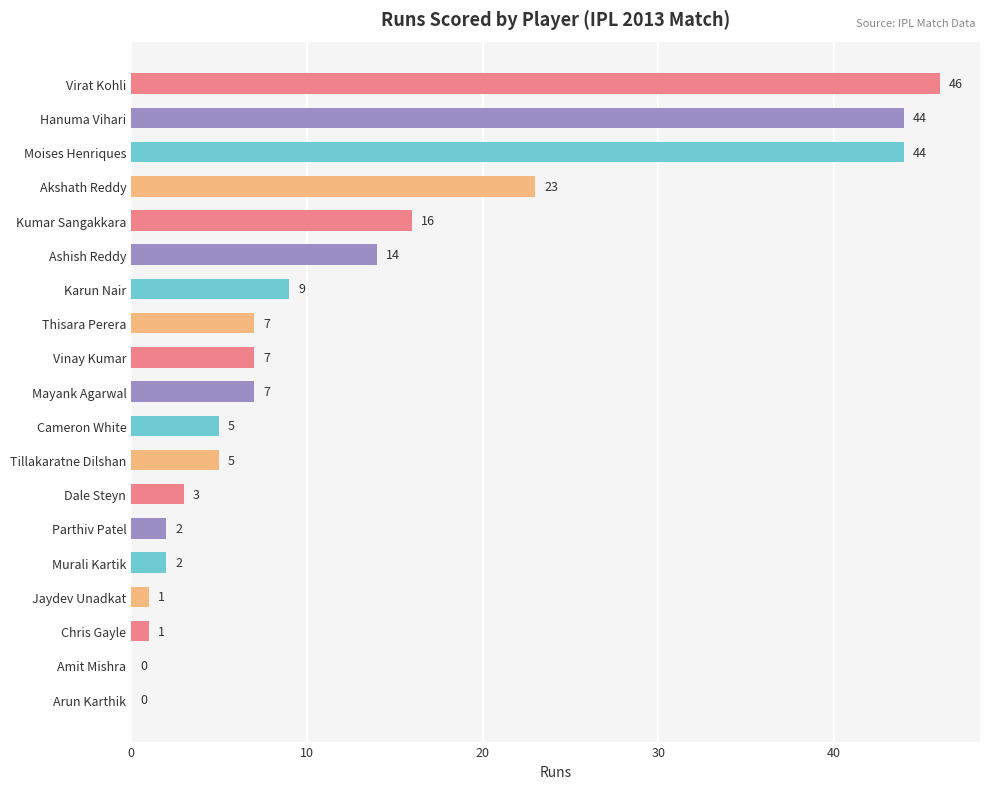

The value at Dale Steyn is 3. True or false?

True